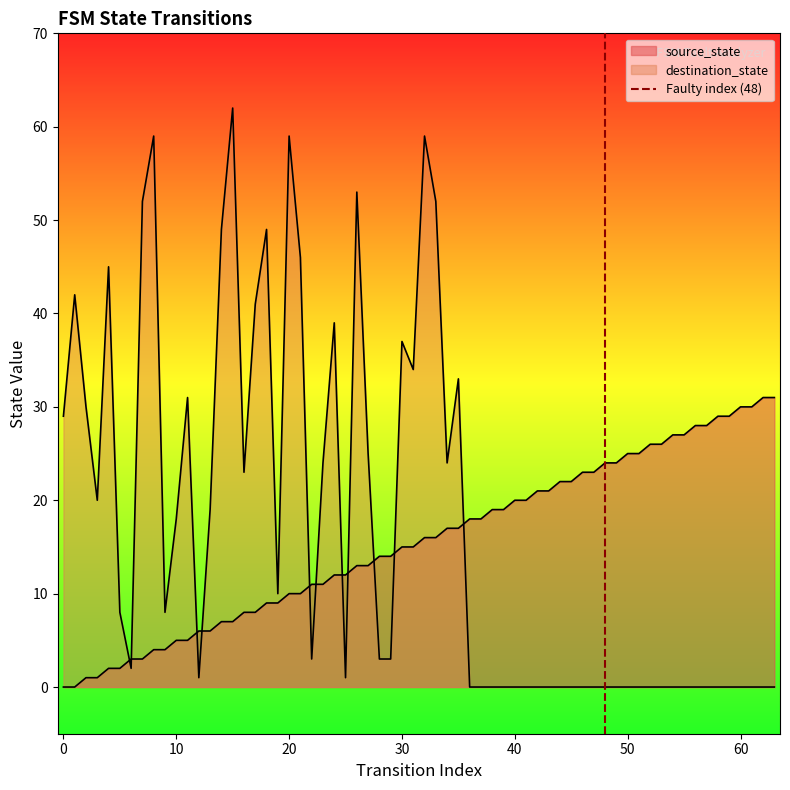

How many values are between 0 and 1?

2